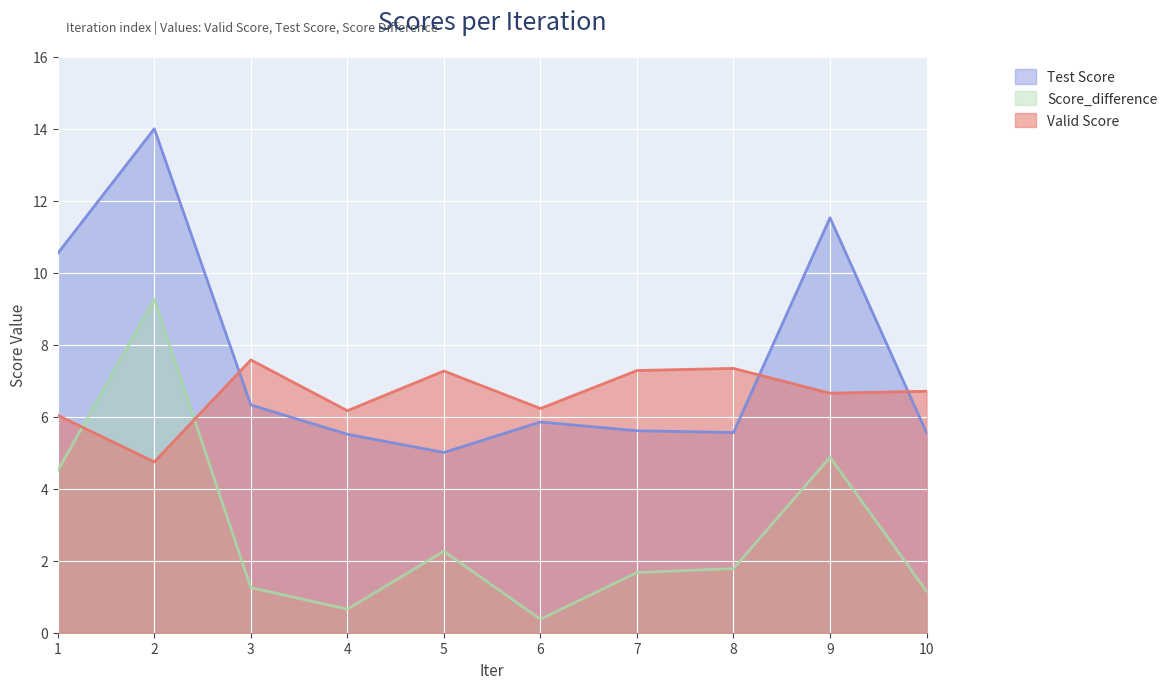

How many lines are shown in the chart?

3